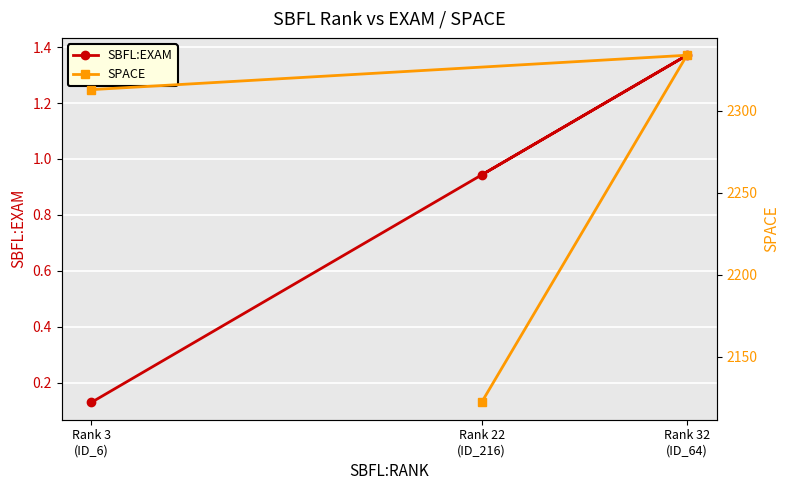

What is the label of the 3rd point from the right?

Rank 22
(ID_216)